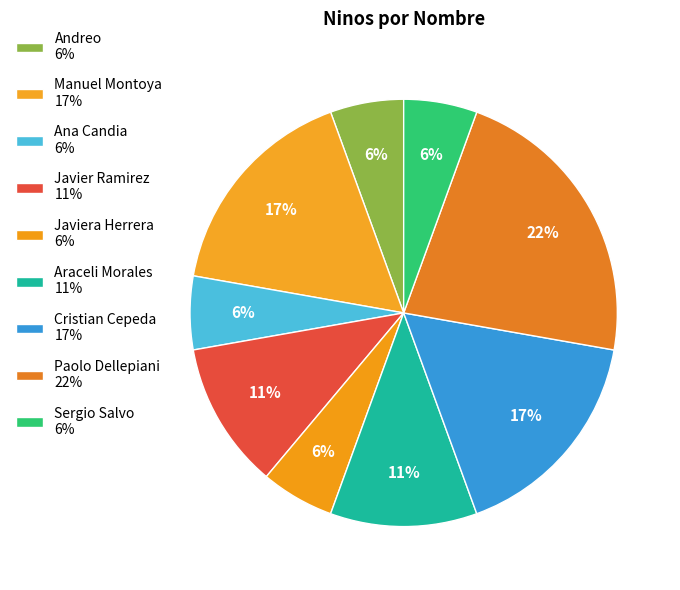

How many segments does this pie chart have?

9